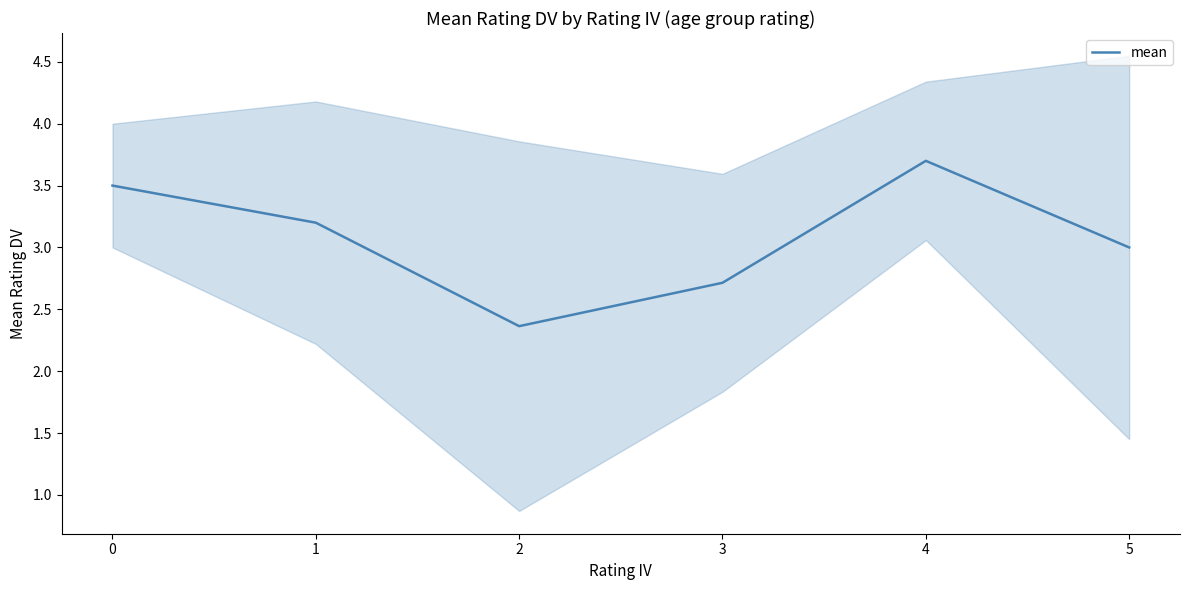

What is the maximum value shown in the chart?

3.7